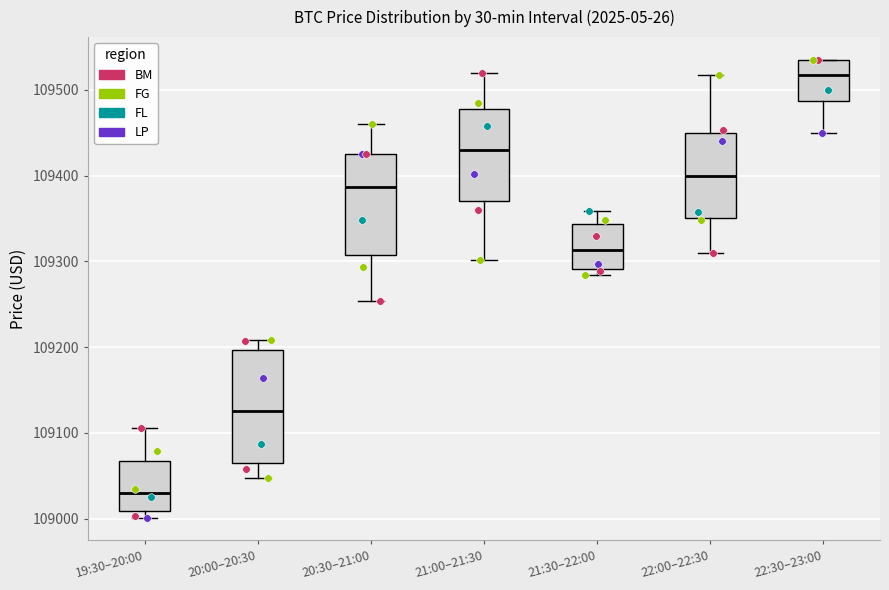

Which box has the lowest median line?

19:30–20:00